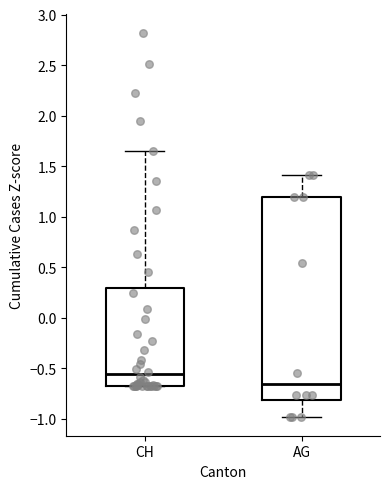

Which box is the tallest, from its lower edge to its upper edge?

AG